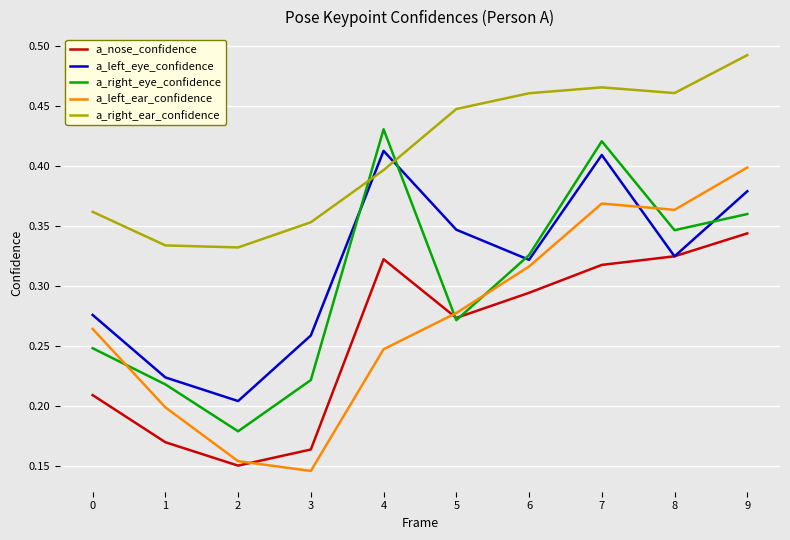

True or false: a_nose_confidence and a_left_ear_confidence intersect in this chart.

True